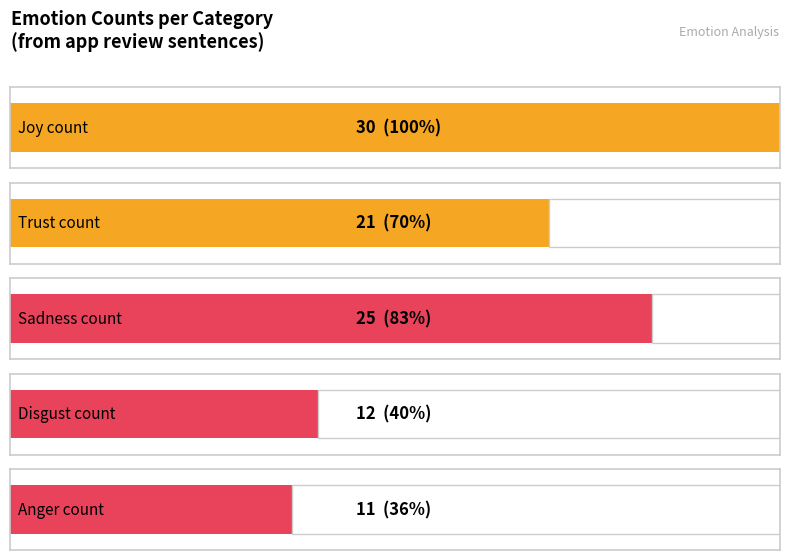

Where does the Sadness series first go above 5?

3